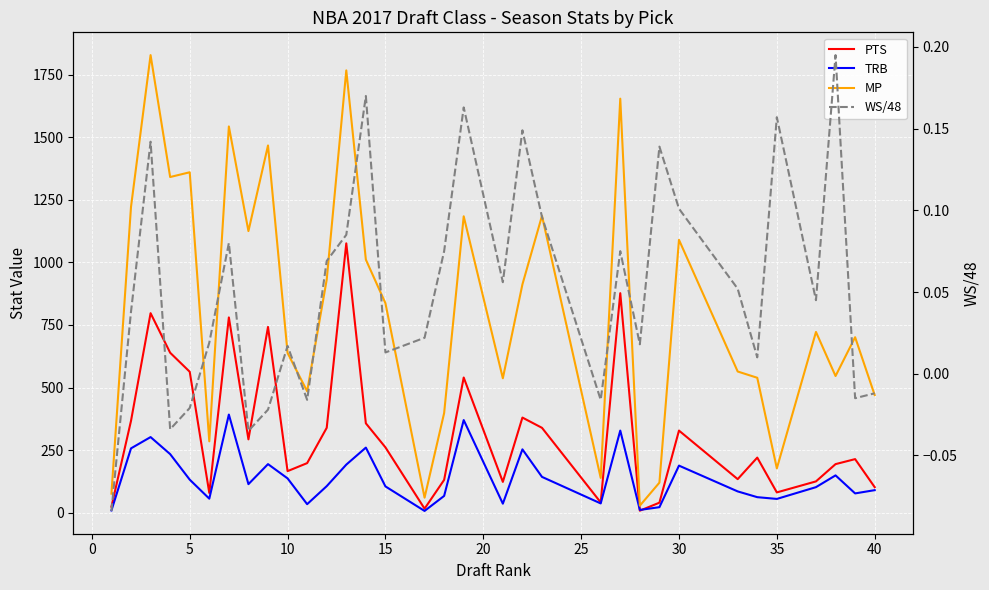

How many distinct data groups are displayed?

4